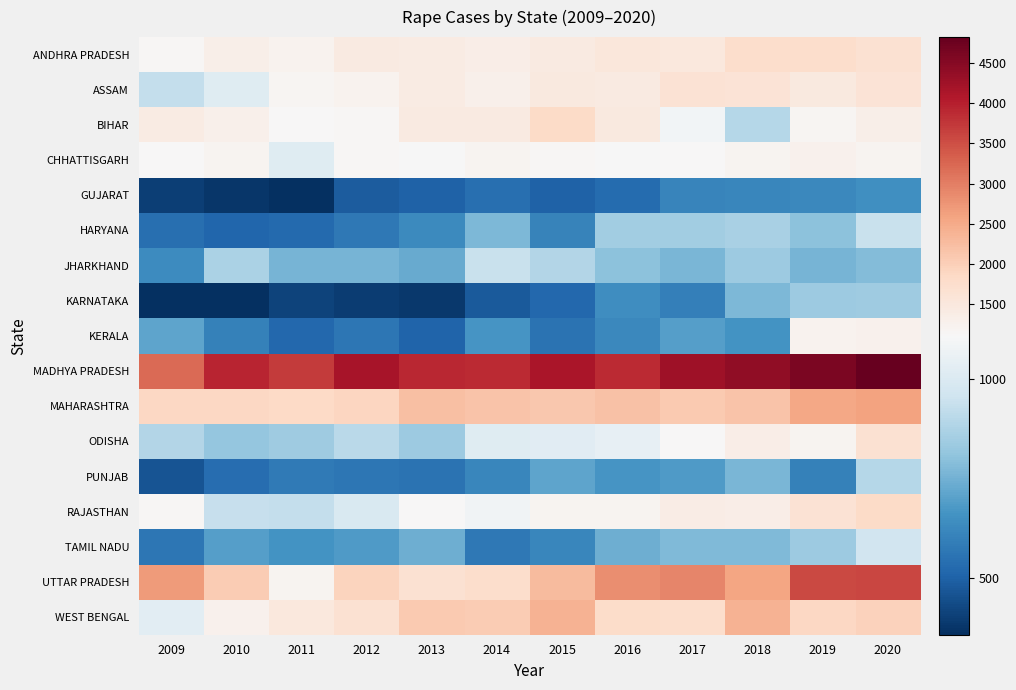

Reading left to right, what are all the values shown in this chart?

ANDHRA PRADESH: 2009=1150	2010=1340	2011=1237	2012=1443	2013=1415	2014=1360	2015=1436	2016=1531	2017=1487	2018=1761	2019=1758	2020=1664
ASSAM: 2009=928	2010=1019	2011=1188	2012=1233	2013=1406	2014=1290	2015=1477	2016=1445	2017=1644	2018=1629	2019=1470	2020=1626
BIHAR: 2009=1400	2010=1304	2011=1120	2012=1157	2013=1455	2014=1451	2015=1816	2016=1464	2017=1086	2018=892	2019=1185	2020=1327
CHHATTISGARH: 2009=1134	2010=1214	2011=1020	2012=1144	2013=1107	2014=1211	2015=1146	2016=1108	2017=1128	2018=1198	2019=1257	2020=1214
GUJARAT: 2009=401	2010=378	2011=356	2012=481	2013=501	2014=539	2015=503	2016=529	2017=610	2018=617	2019=621	2020=647
HARYANA: 2009=539	2010=511	2011=523	2012=573	2013=627	2014=772	2015=607	2016=849	2017=848	2018=866	2019=801	2020=940
JHARKHAND: 2009=637	2010=873	2011=759	2012=759	2013=732	2014=943	2015=886	2016=802	2017=765	2018=836	2019=758	2020=780
KARNATAKA: 2009=361	2010=357	2011=410	2012=397	2013=381	2014=475	2015=518	2016=642	2017=595	2018=771	2019=837	2020=842
KERALA: 2009=712	2010=600	2011=517	2012=562	2013=506	2014=666	2015=555	2016=623	2017=694	2018=659	2019=1226	2020=1259
MADHYA PRADESH: 2009=3212	2010=3926	2011=3694	2012=4181	2013=3900	2014=3878	2015=4131	2016=3875	2017=4243	2018=4387	2019=4593	2020=4822
MAHARASHTRA: 2009=1886	2010=1871	2011=1856	2012=1914	2013=2227	2014=2162	2015=2097	2016=2206	2017=2075	2018=2180	2019=2533	2020=2591
ODISHA: 2009=887	2010=820	2011=839	2012=906	2013=838	2014=1020	2015=1026	2016=1045	2017=1119	2018=1363	2019=1224	2020=1666
PUNJAB: 2009=459	2010=538	2011=574	2012=563	2013=553	2014=618	2015=709	2016=663	2017=681	2018=766	2019=598	2020=895
RAJASTHAN: 2009=1147	2010=937	2011=928	2012=995	2013=1110	2014=1085	2015=1201	2016=1211	2017=1388	2018=1343	2019=1642	2020=1807
TAMIL NADU: 2009=565	2010=695	2011=661	2012=681	2013=744	2014=573	2015=615	2016=740	2017=776	2018=777	2019=837	2020=962
UTTAR PRADESH: 2009=2685	2010=2050	2011=1211	2012=1942	2013=1683	2014=1770	2015=2283	2016=2825	2017=2918	2018=2580	2019=3571	2020=3593
WEST BENGAL: 2009=1027	2010=1279	2011=1497	2012=1661	2013=2085	2014=2045	2015=2409	2016=1790	2017=1748	2018=2395	2019=1870	2020=1963